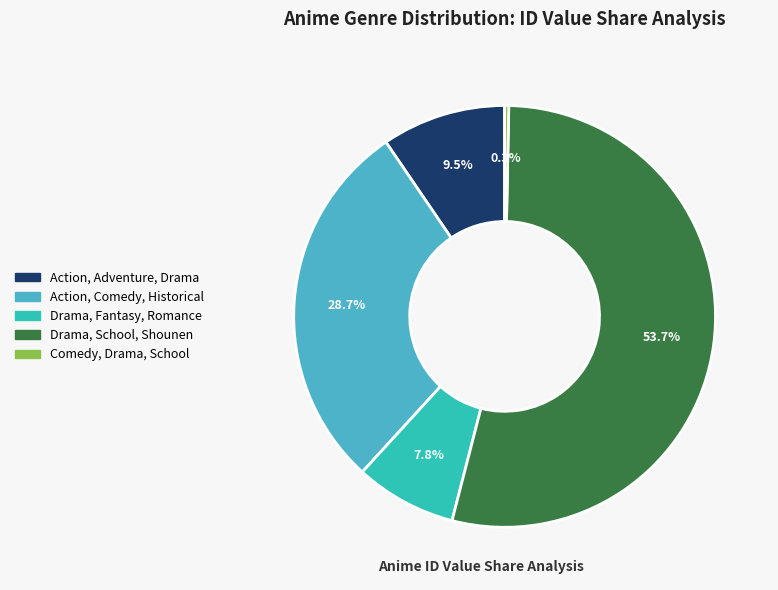

How many segments does this pie chart have?

5